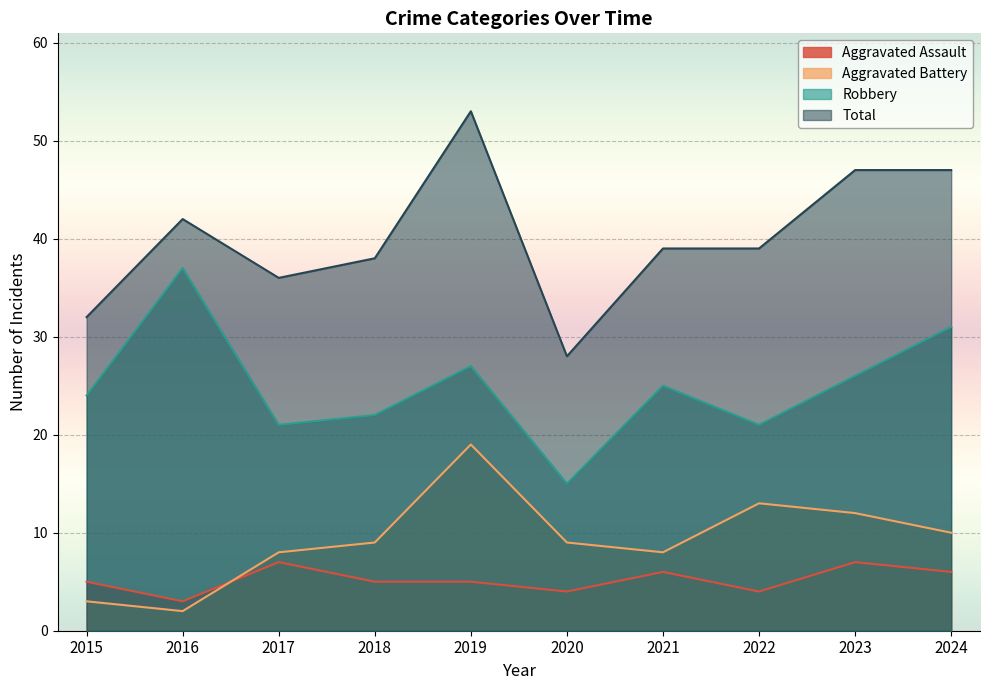

True or false: Aggravated Battery has more than 0 interior local peaks.

True